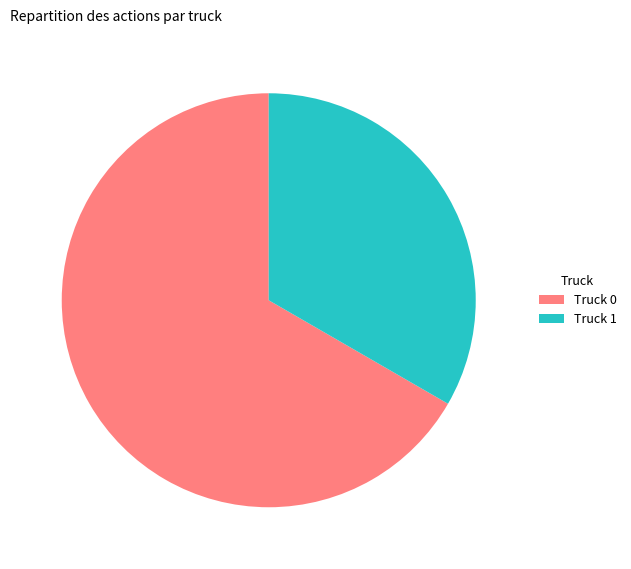

Count the number of slices in the pie.

2